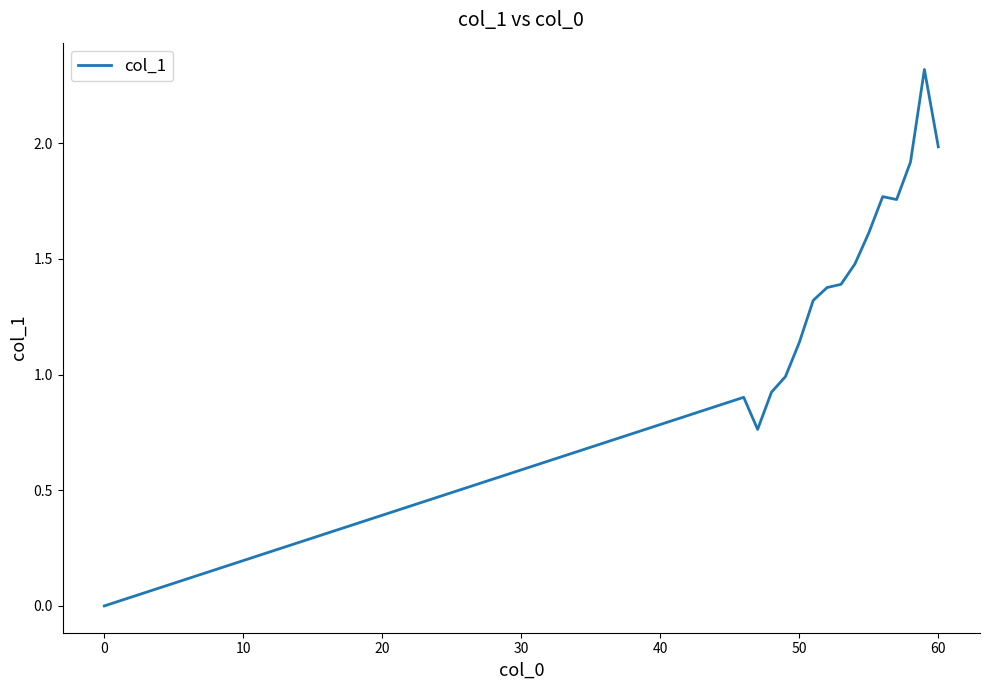

What is the maximum value shown in the chart?

2.3